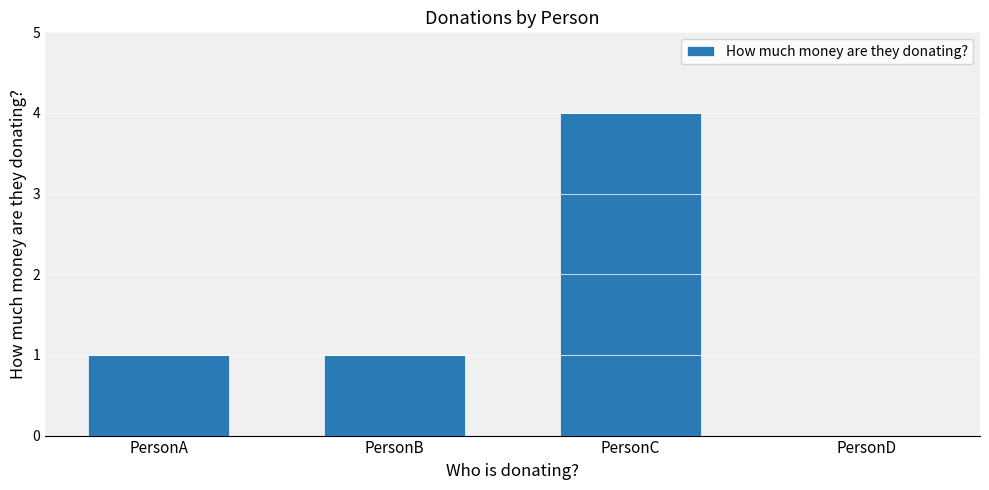

What is the greatest value displayed?

4